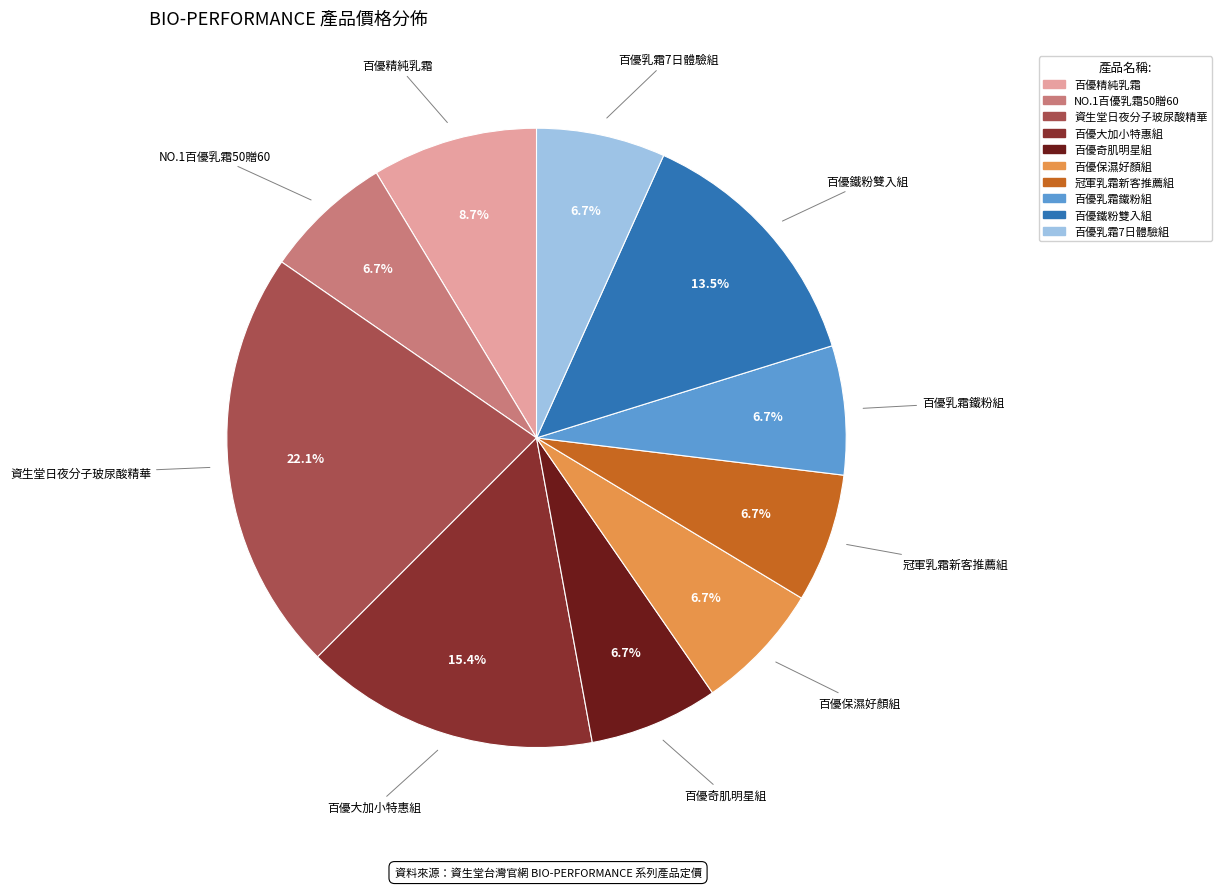

Is there a majority slice in this chart?

No